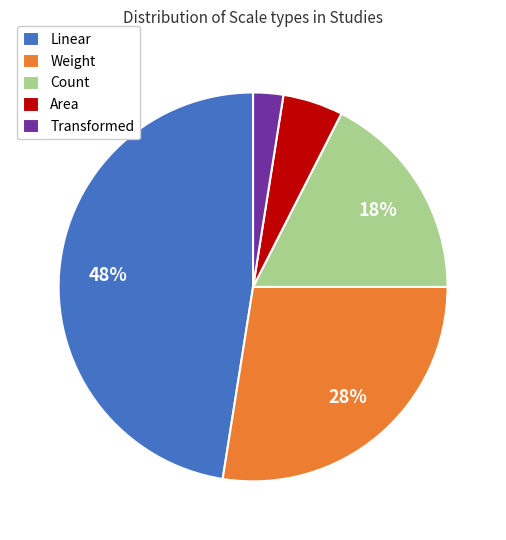

True or false: Area accounts for 18% of the total.

False